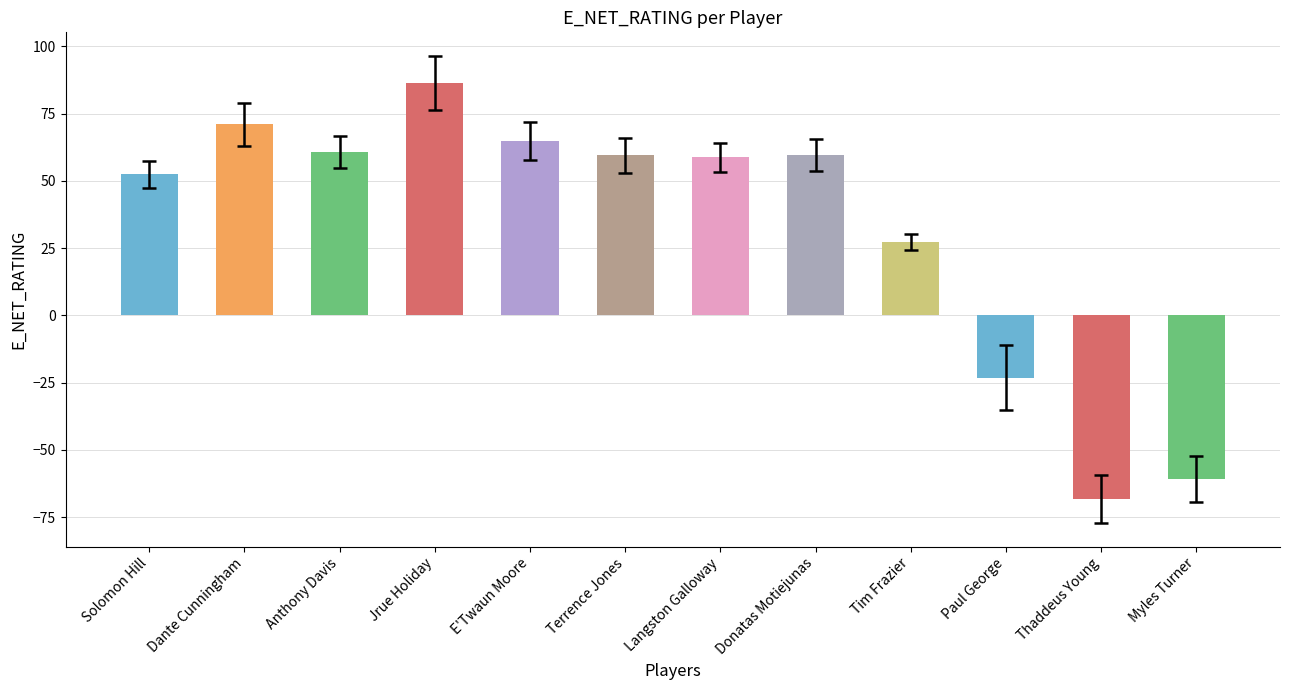

What is the difference between the second highest and second lowest values?

131.7